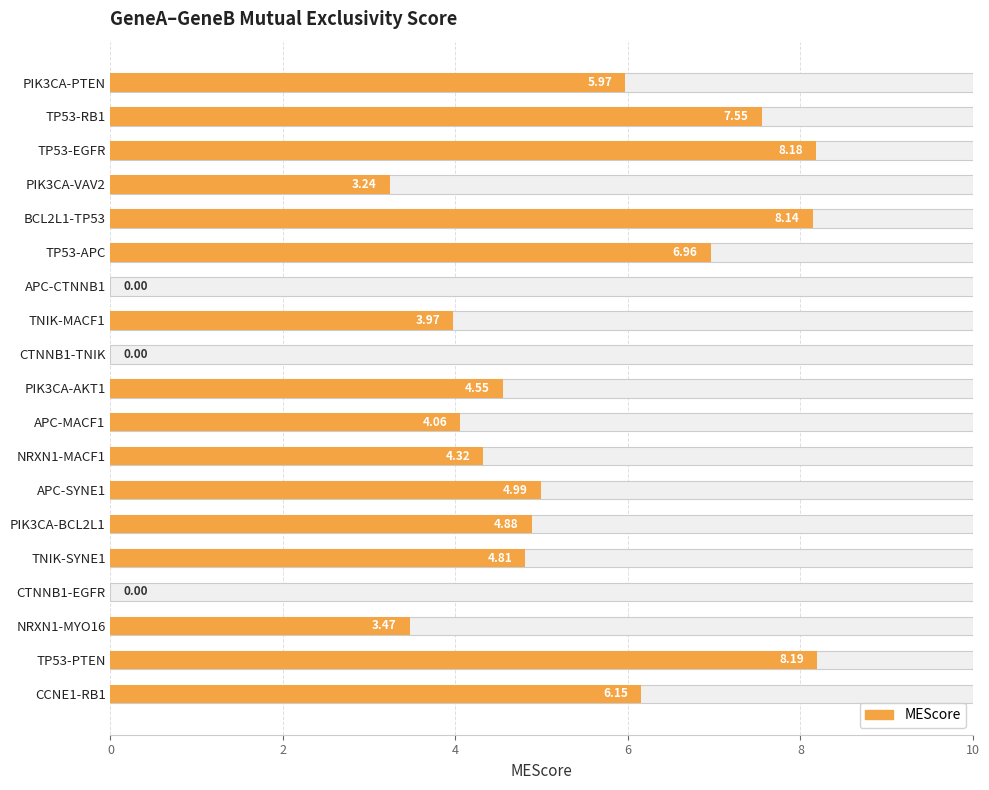

What is the difference between the values at PIK3CA-AKT1 and CTNNB1-EGFR?

4.6